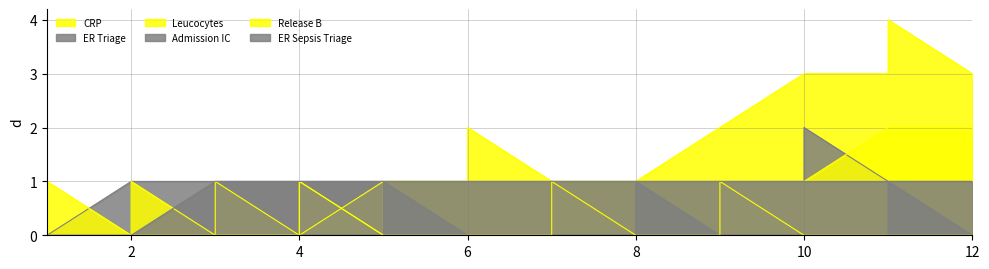

Is it true that Leucocytes equals 3 at 11?

False